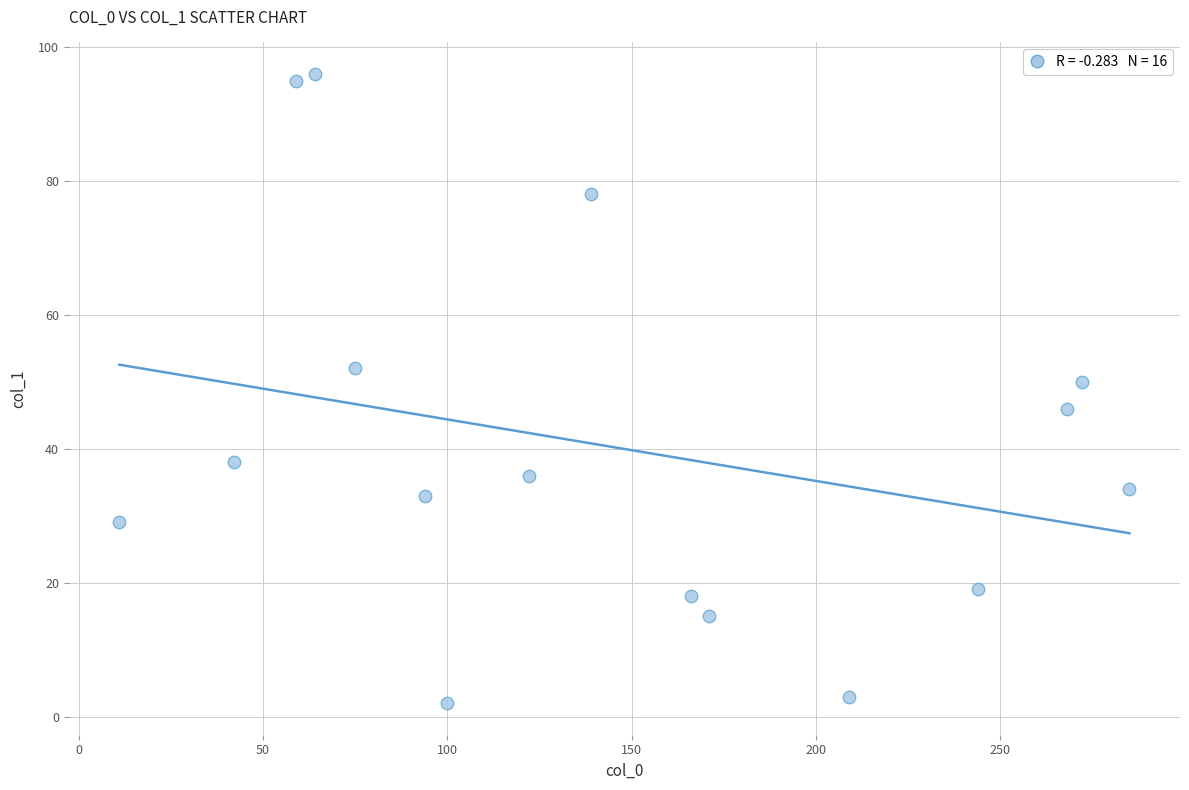

What is the range of X values (max minus min)?

274